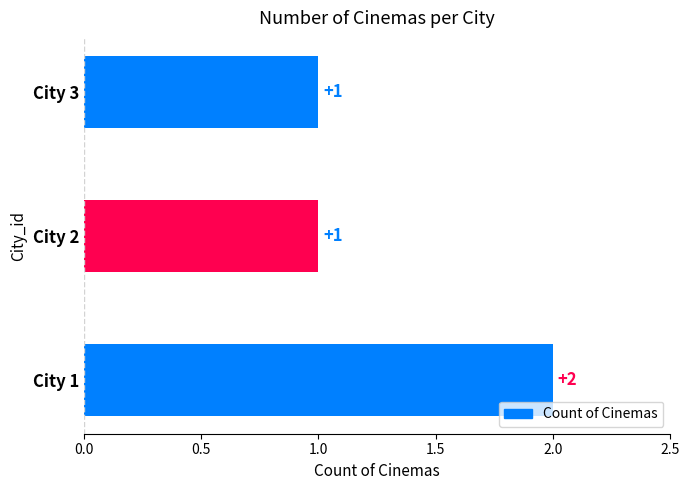

Reading bottom to top, transcribe all the data shown in this chart.

2	1	1